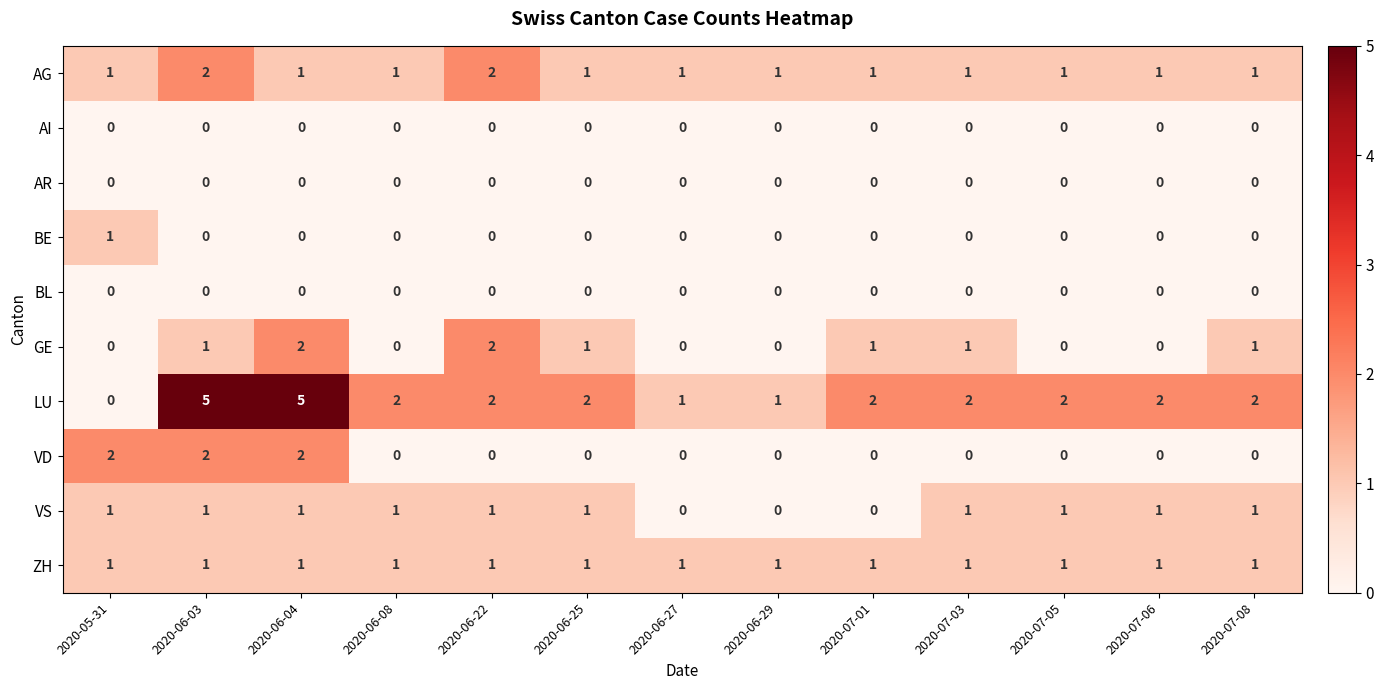

Is it true that GE equals 1 at 2020-06-25?

True